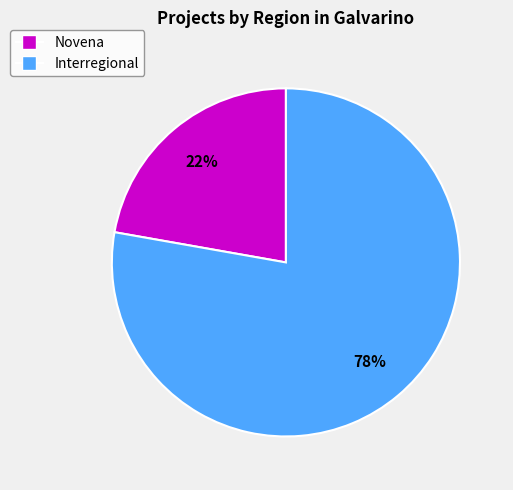

Approximately how many times larger is the value at Interregional compared to Novena?

3.5